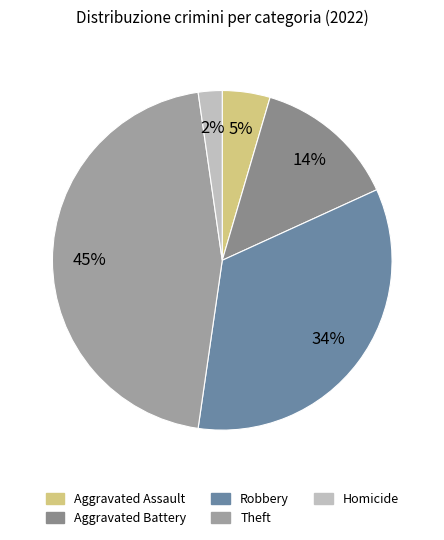

What is the largest slice in the pie chart?

Theft